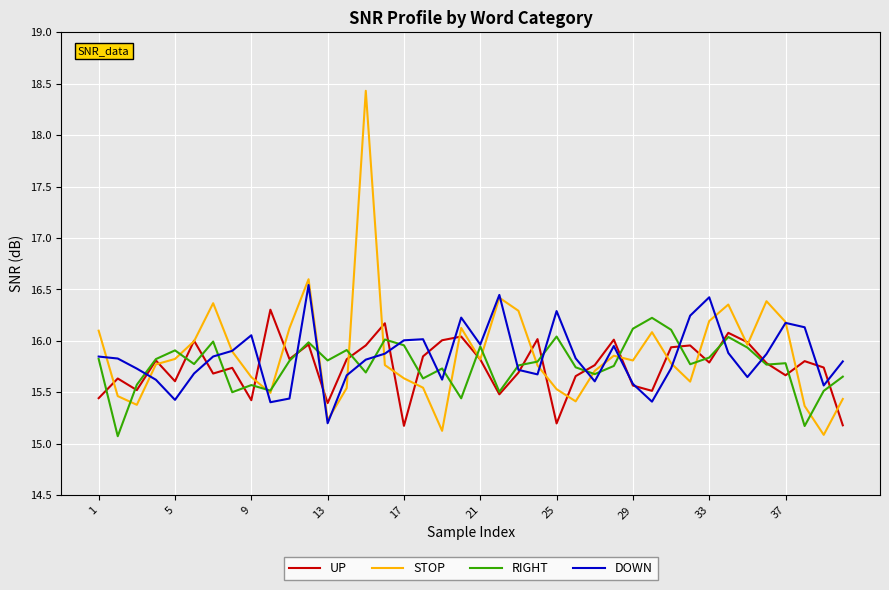

What is the highest value of the STOP series?

18.4